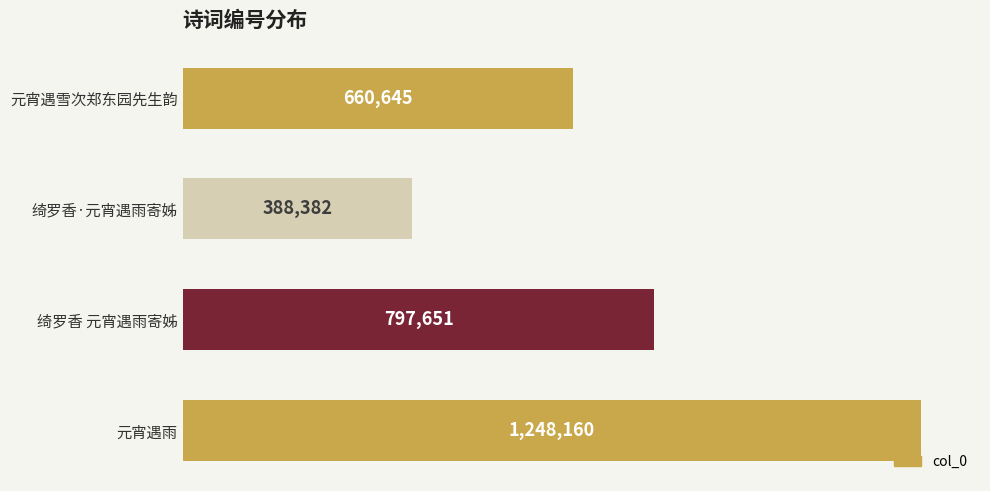

What is the approximate value at 元宵遇雪次郑东园先生韵?

660645